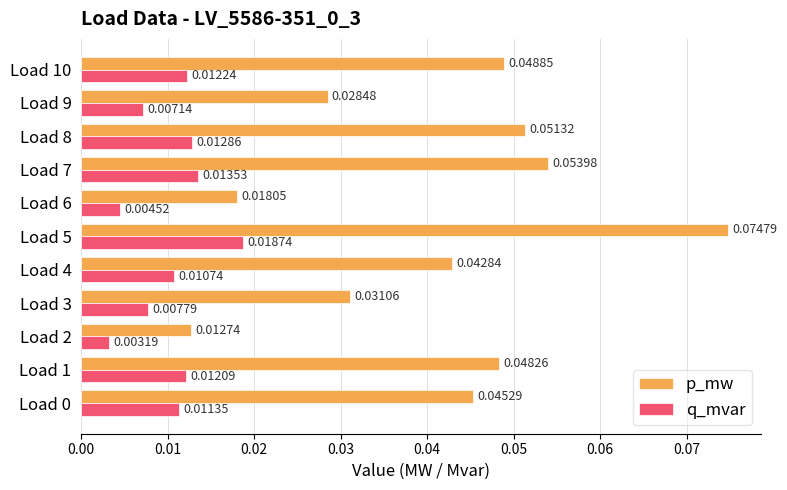

Which series has the largest total across all categories?

p_mw